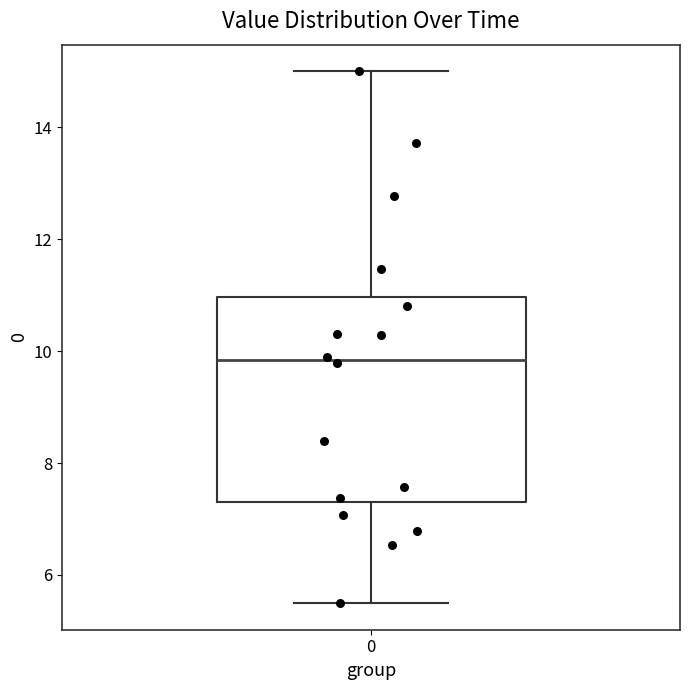

Transcribe this box plot: give where the median line is, the range the box spans, and where the two whiskers end, as read against the y-axis. The values are not printed on the chart, so give them approximately, as read against the axis.

median 9.8, box 7.2 to 11.0, whiskers 5.4 to 15.0